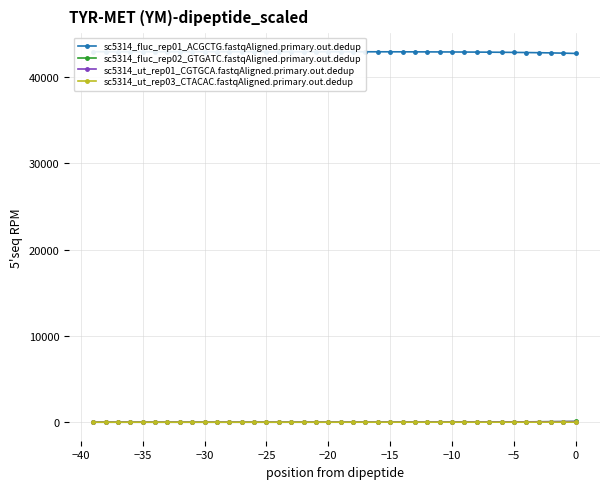

Reading left to right, what are all the values shown in this chart?

sc5314_fluc_rep01_ACGCTG.fastqAligned.primary.out.dedup: 42942.0	42941.8	42941.8	42941.7	42941.7	42941.6	42941.6	42941.5	42941.4	42941.2	42941.1	42940.9	42940.6	42940.3	42940.0	42939.6	42939.1	42938.5	42937.8	42936.9	42935.9	42934.6	42933.1	42931.3	42929.2	42926.6	42923.5	42919.7	42915.2	42909.8	42903.3	42895.4	42886.0	42874.7	42861.2	42844.8	42825.3	42801.8	42773.5	42739.6
sc5314_fluc_rep02_GTGATC.fastqAligned.primary.out.dedup: 0.0	0.1	0.2	0.2	0.2	0.2	0.2	0.2	0.3	0.3	0.4	0.5	0.6	0.7	0.8	1.0	1.2	1.5	1.8	2.1	2.6	3.1	3.7	4.5	5.4	6.5	7.8	9.4	11.2	13.5	16.2	19.5	23.5	28.2	33.9	40.7	48.9	58.7	70.5	84.7
sc5314_ut_rep01_CGTGCA.fastqAligned.primary.out.dedup: 0.0	0.0	0.0	0.1	0.1	0.1	0.1	0.2	0.2	0.3	0.3	0.4	0.5	0.6	0.7	0.9	1.1	1.3	1.6	1.9	2.3	2.8	3.3	4.0	4.8	5.8	7.0	8.4	10.1	12.2	14.7	17.6	21.2	25.5	30.6	36.8	44.3	53.2	63.9	76.8
sc5314_ut_rep03_CTACAC.fastqAligned.primary.out.dedup: 0.0	0.0	0.0	0.0	0.0	0.0	0.0	0.0	0.0	0.0	0.0	0.0	0.0	0.0	0.0	0.0	0.0	0.0	0.1	0.1	0.1	0.1	0.1	0.1	0.1	0.2	0.2	0.2	0.3	0.3	0.4	0.5	0.6	0.7	0.9	1.1	1.3	1.5	1.8	2.2